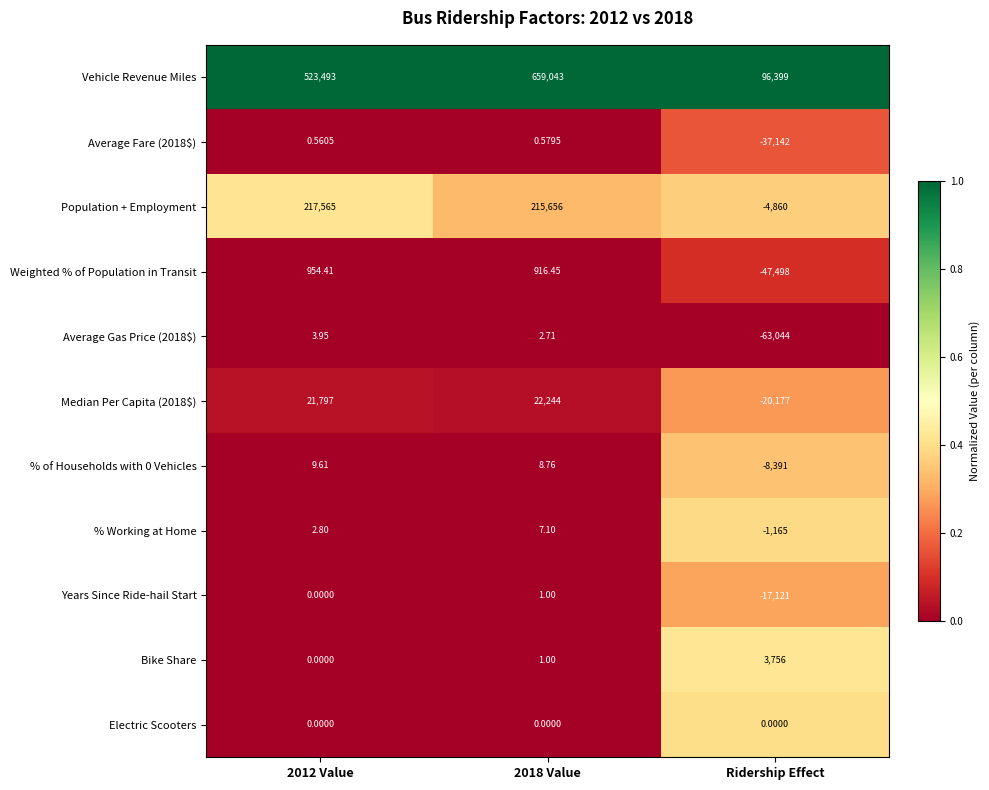

Count the number of categories in the chart.

3